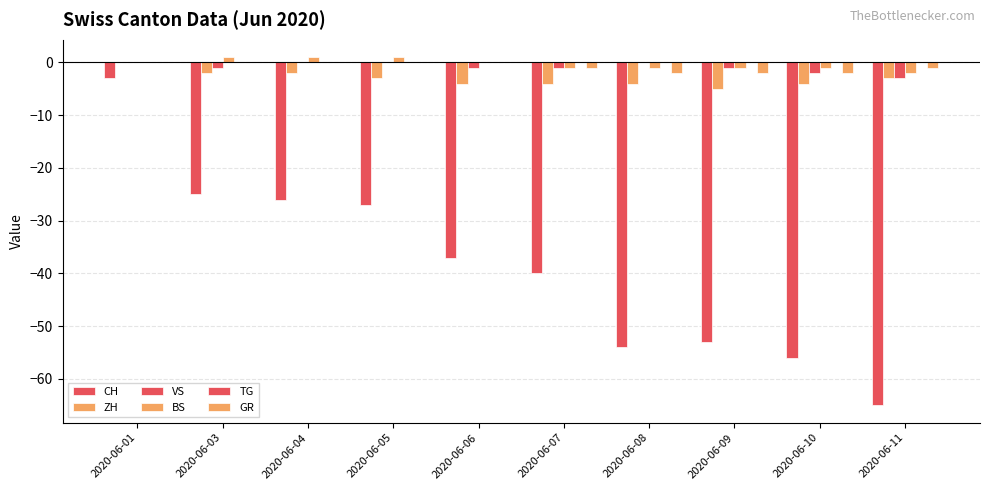

Are the bars horizontal?

No